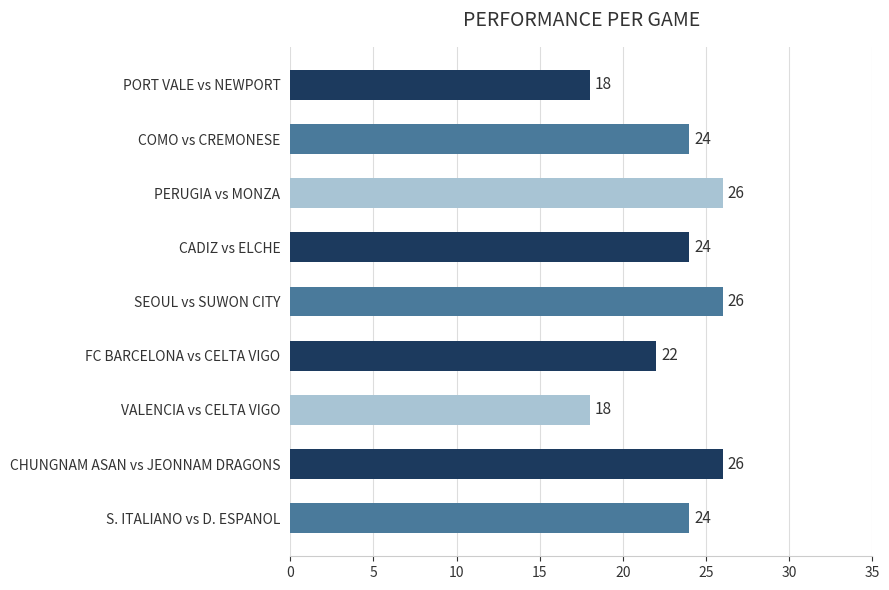

Are the bars grouped side by side (vs. stacked)?

No